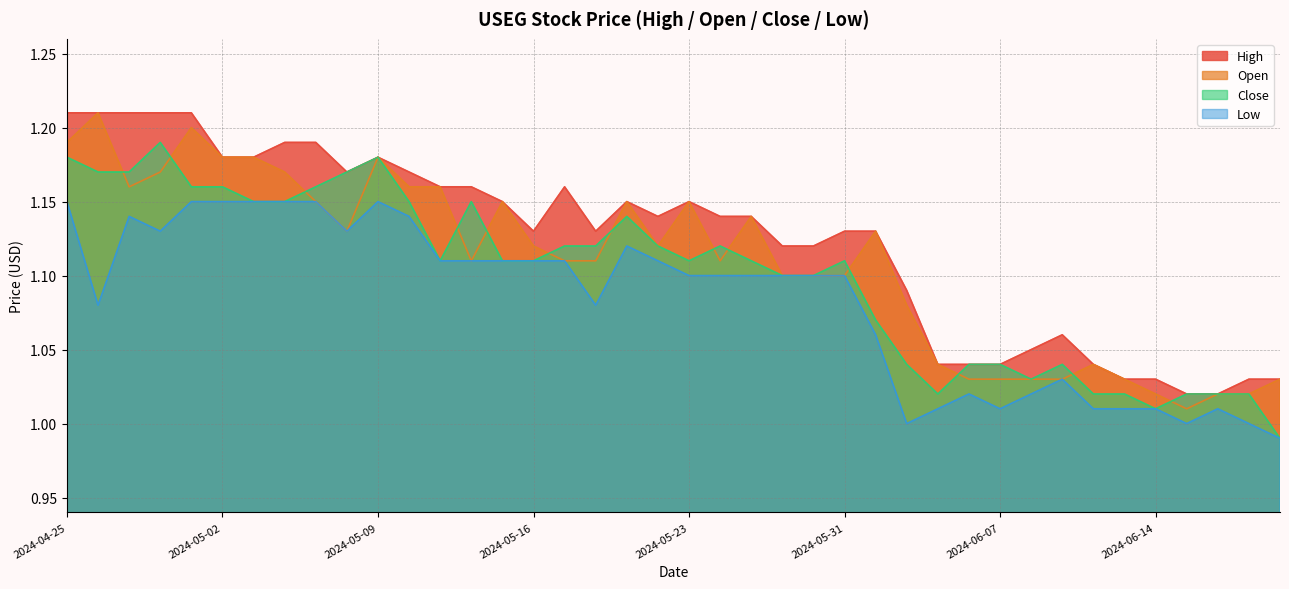

Which label corresponds to the largest value in the chart?

2024-04-25